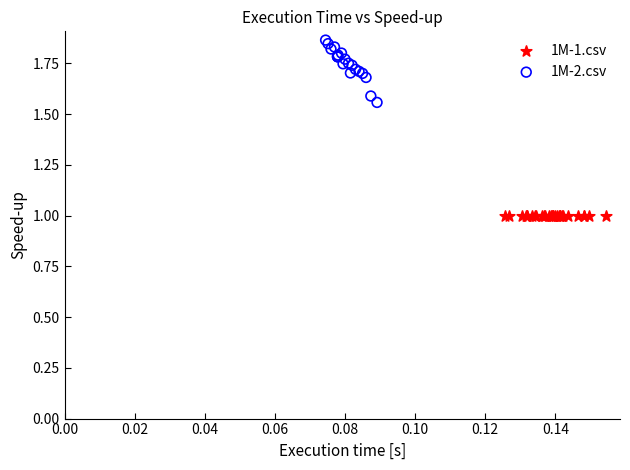

Which series reaches the maximum Y coordinate?

1M-2.csv